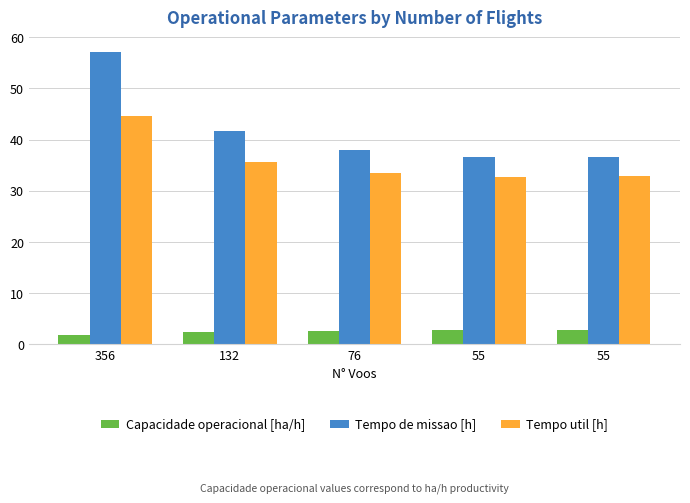

The value of Tempo util [h] at 76 is 48.6. True or false?

False